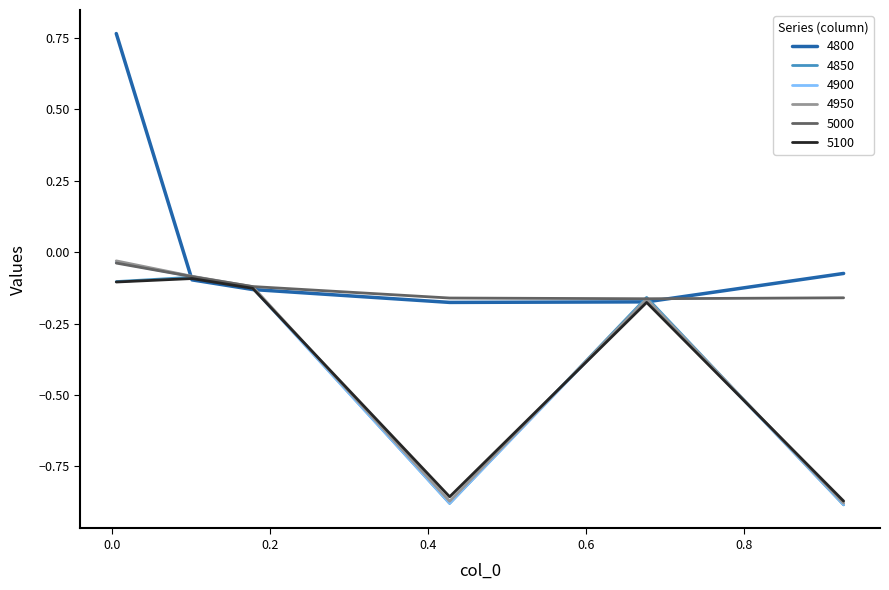

Which series has the largest range (max minus min)?

4800